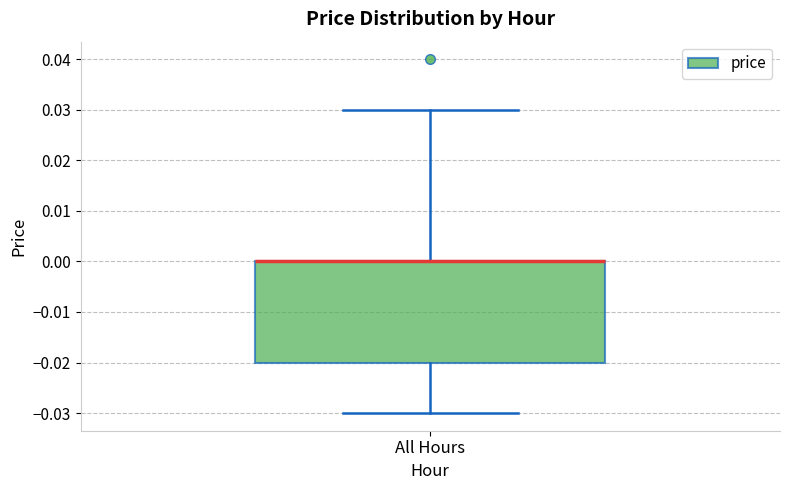

Transcribe this box plot: give where the median line is, the range the box spans, and where the two whiskers end, as read against the y-axis. The values are not printed on the chart, so give them approximately, as read against the axis.

median 0.00 (drawn on the box's upper edge), box -0.02 to 0.00, whiskers -0.03 to 0.03